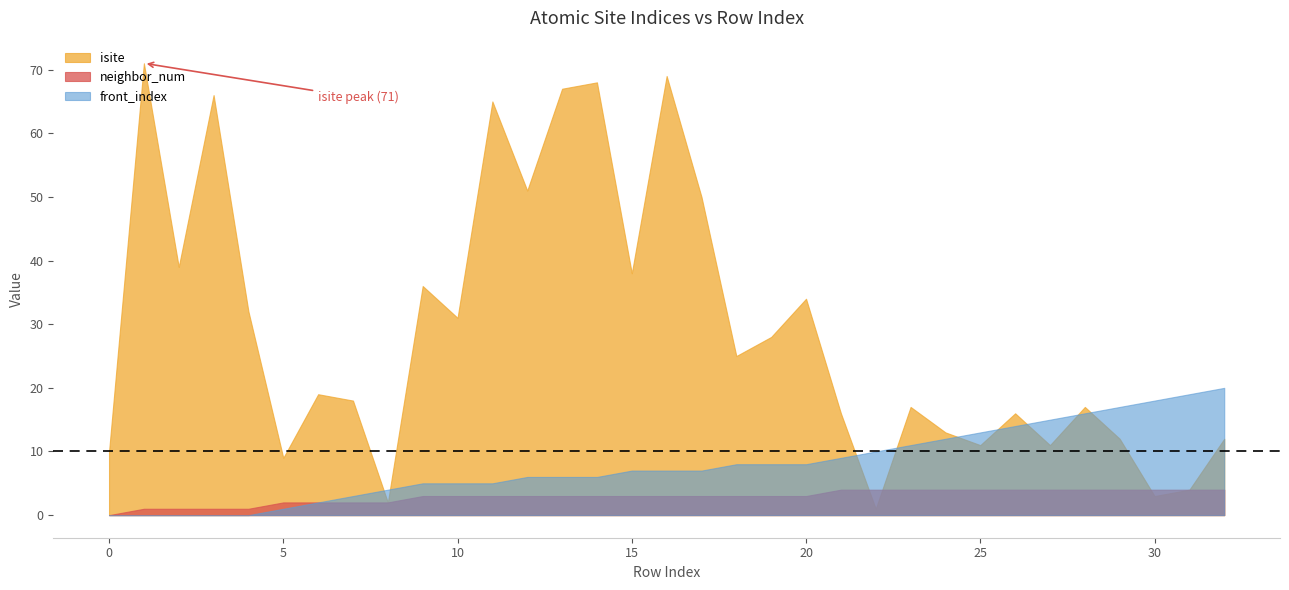

What is the sum of all isite values?

961